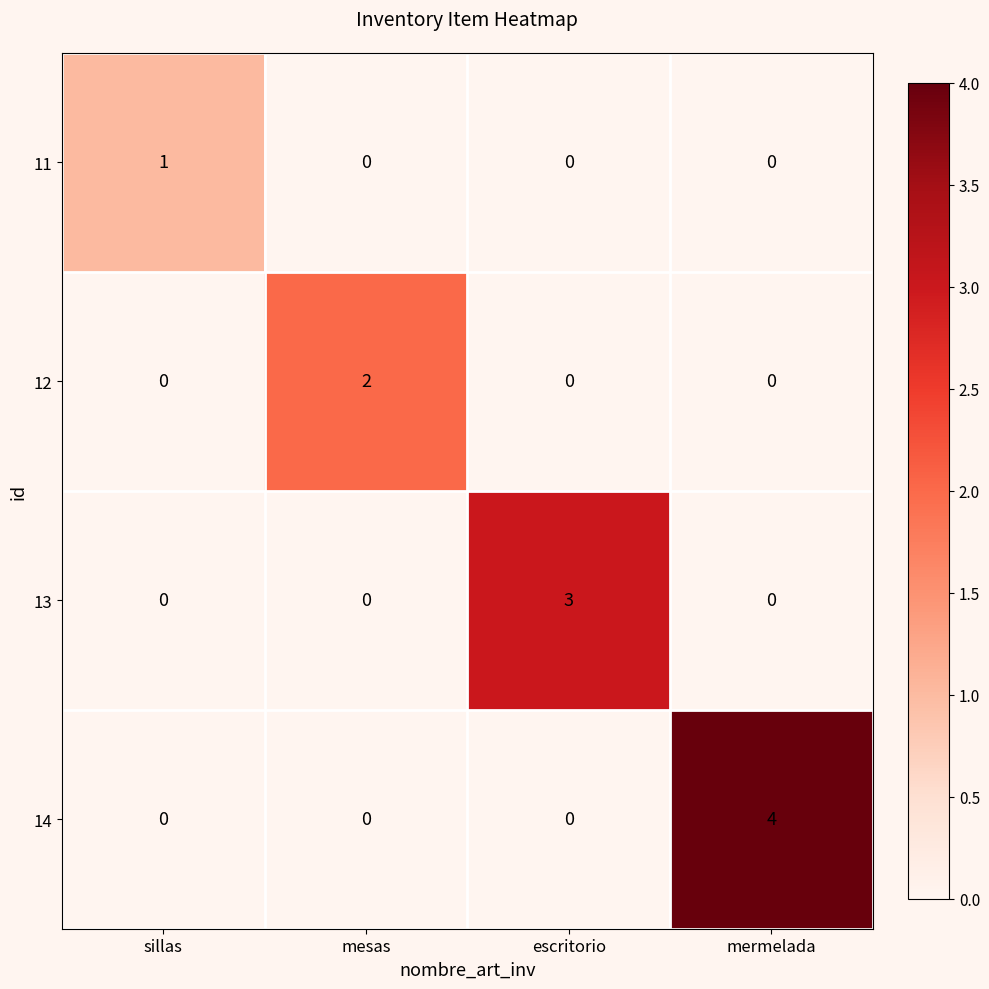

Which category has the highest value in the 12 series?

mesas